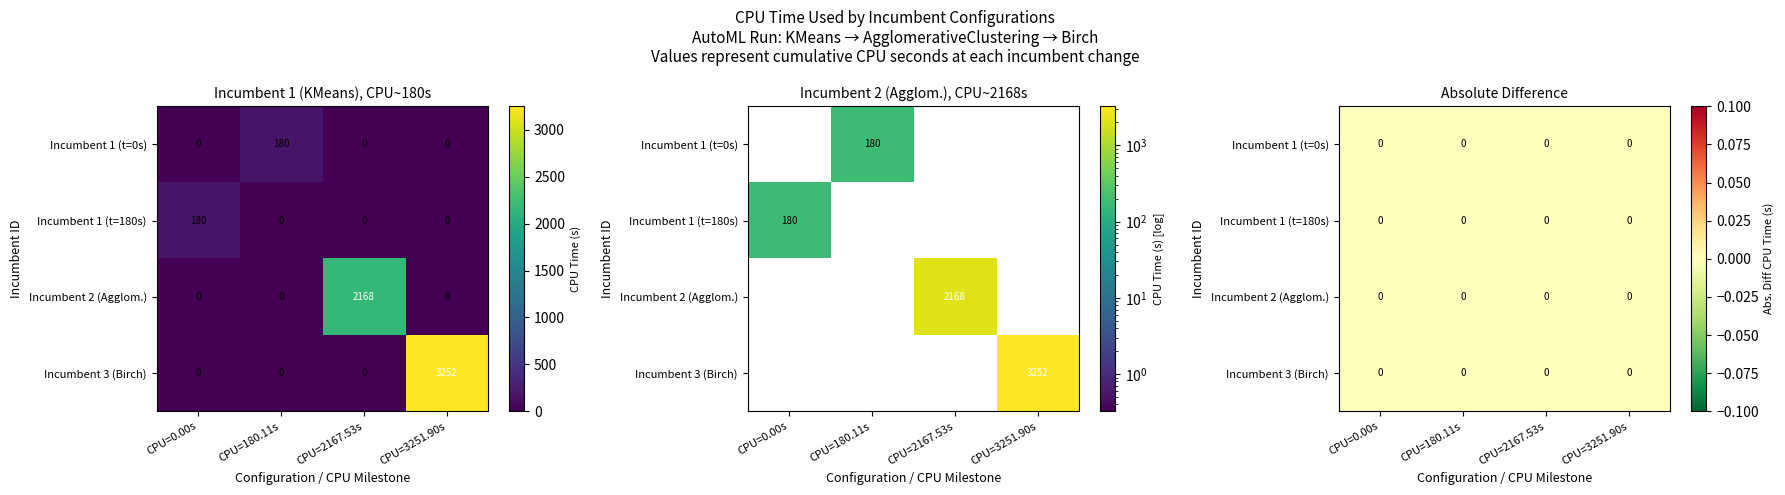

Which series has the largest range (max minus min)?

Birch (ID=3)